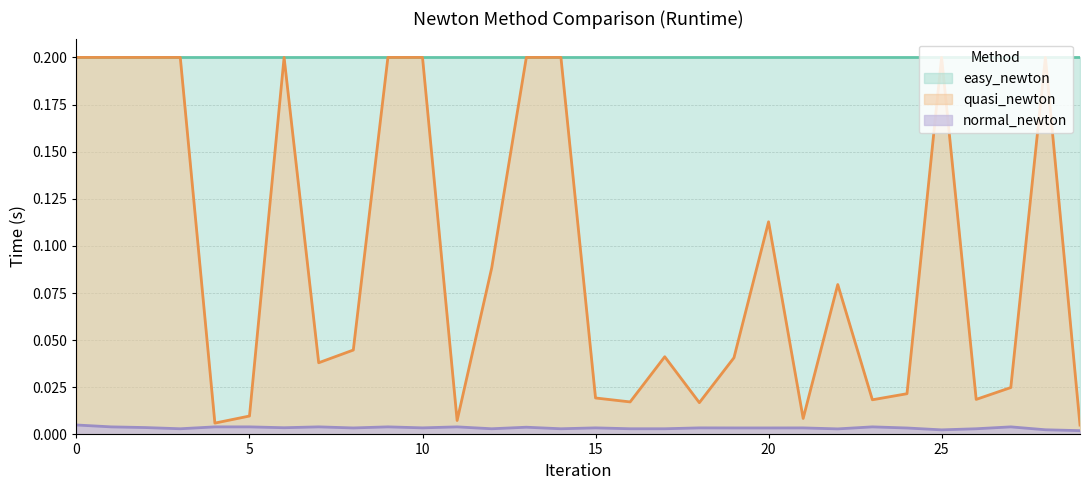

What is the greatest value displayed?

0.2